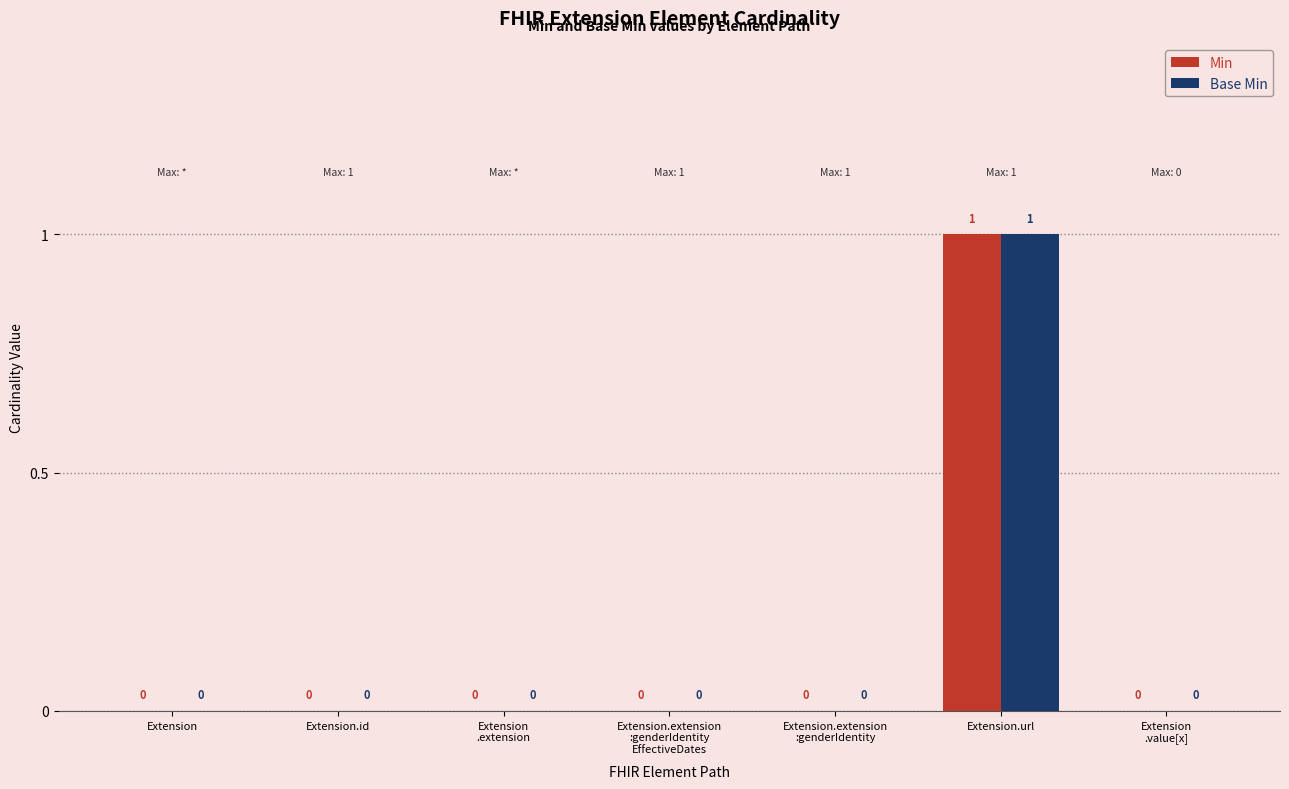

At which category is the sum across all series the highest?

Extension.url